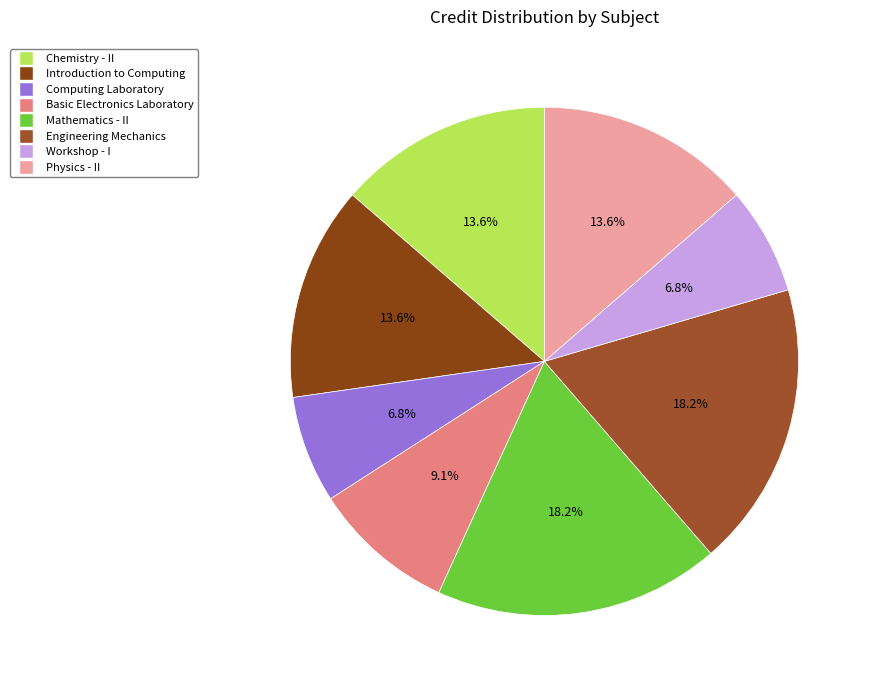

Which slice is the largest?

Mathematics - II